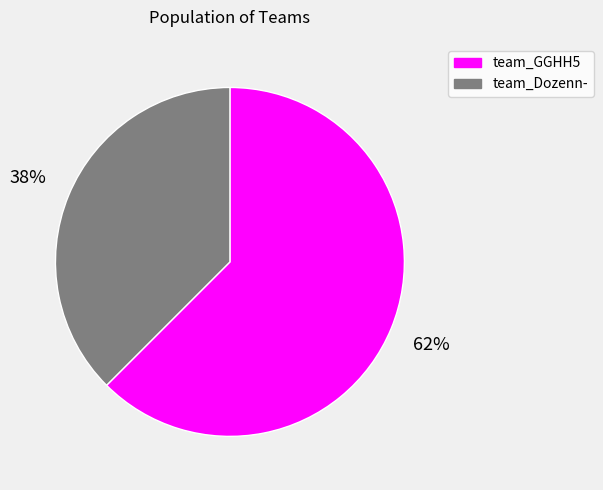

Which slice represents more than half of the pie?

team_GGHH5